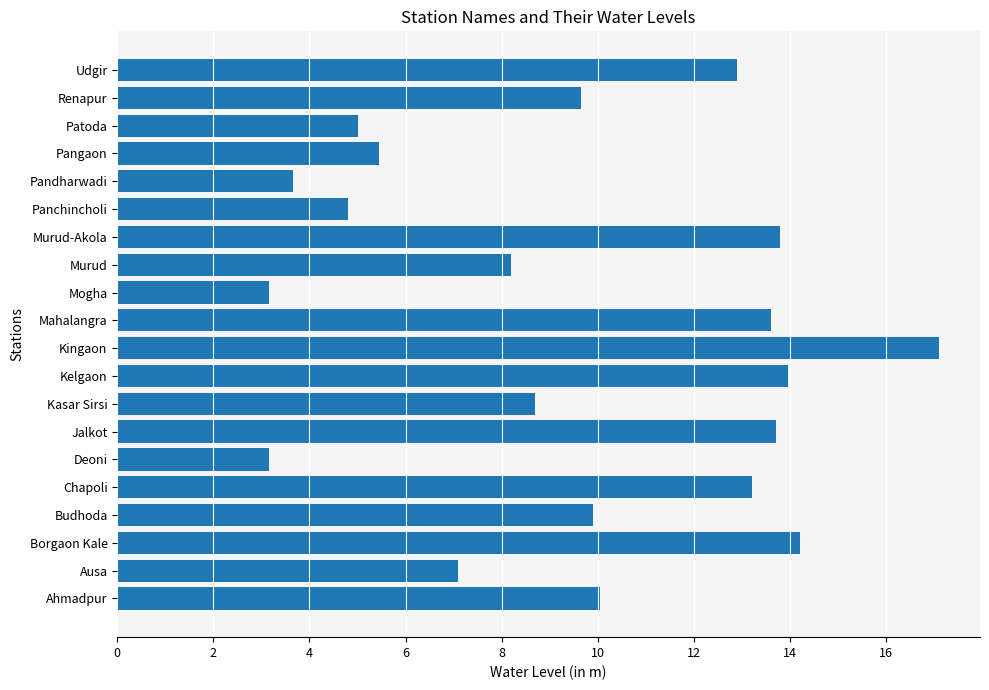

The chart shows a value of 13.2 at Chapoli. True or false?

True